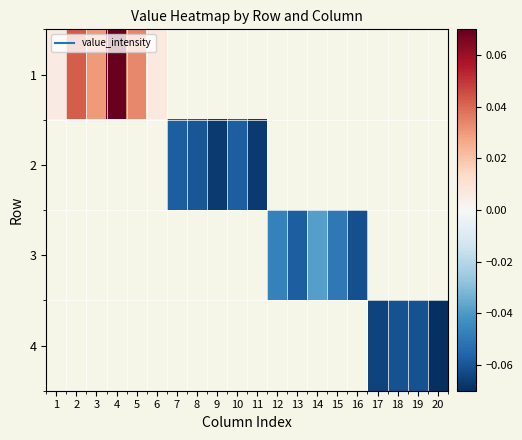

How many values in 1 are above zero?

6